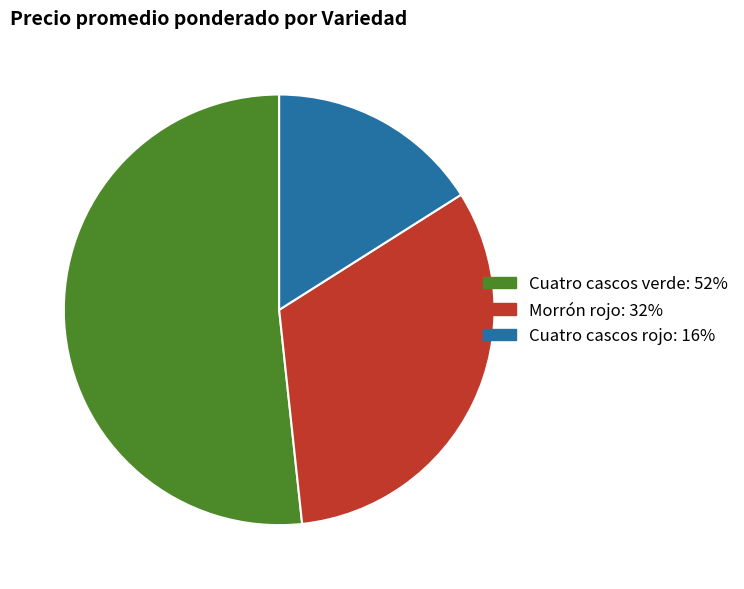

Is there any slice that represents more than half of the pie?

Yes